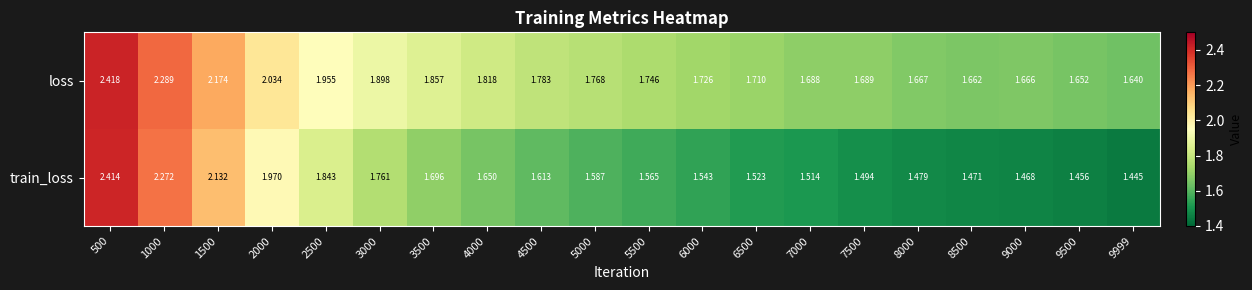

Between 5000 and 9500, which series saw the biggest shift?

train_loss